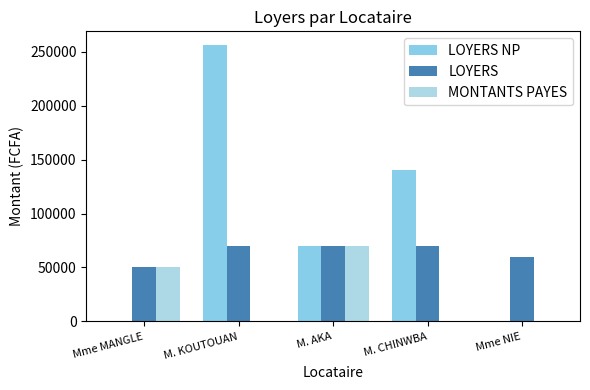

Is it true that LOYERS equals 60000 at Mme NIE?

True